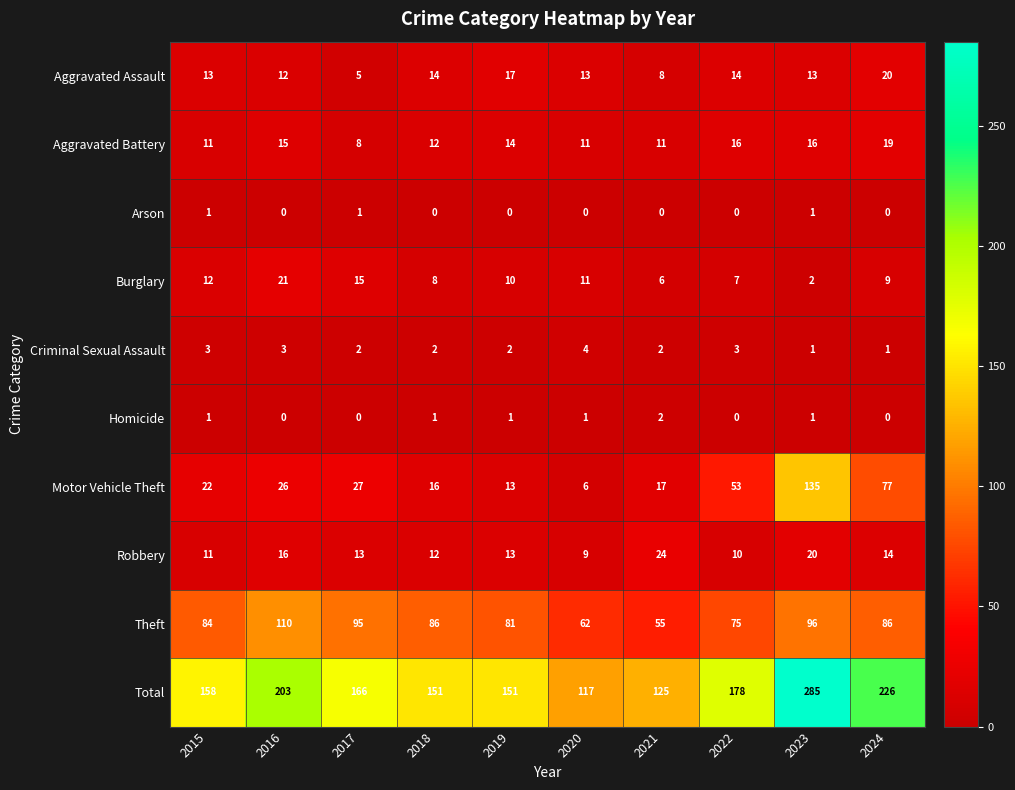

What is the total value across all series at 2021?

250